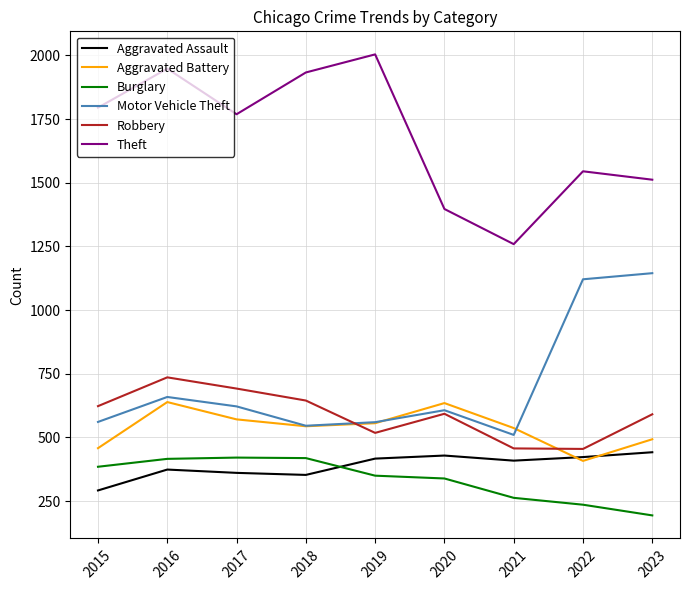

True or false: Aggravated Battery has a value of 921 at 2017.

False